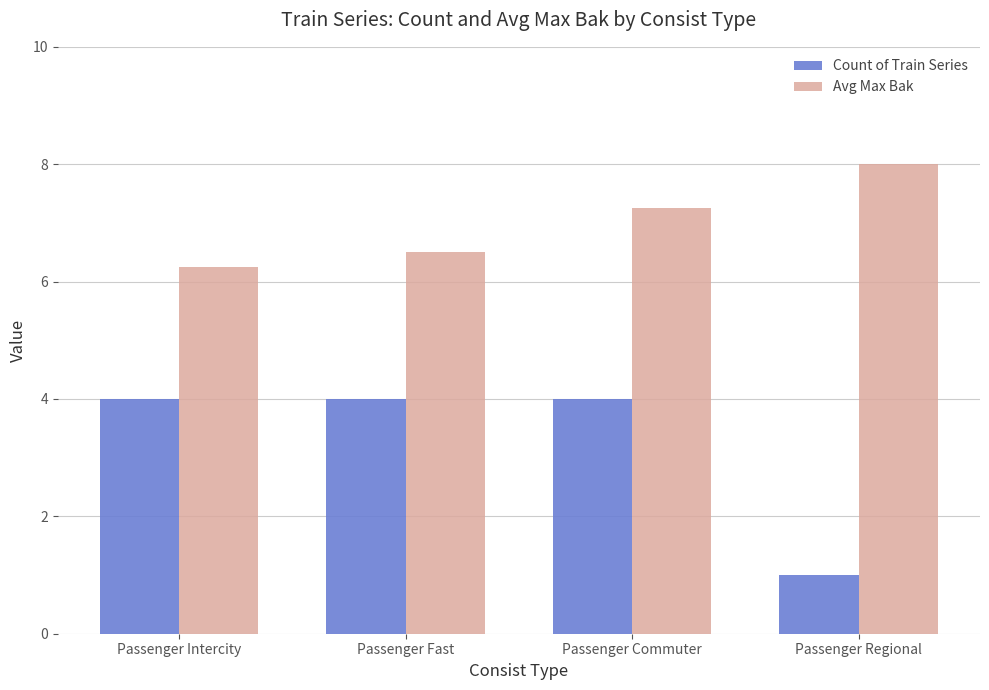

At which category is the sum across all series the highest?

Passenger Commuter